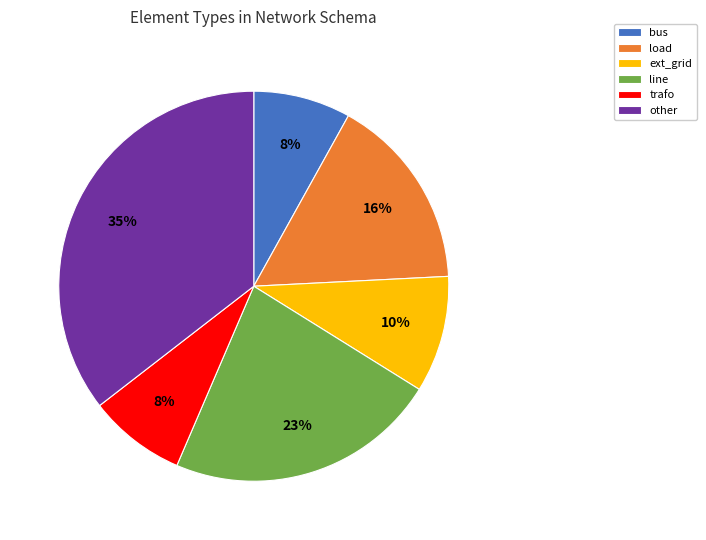

To the nearest percent, what is the difference between the largest and smallest slice percentages?

27%